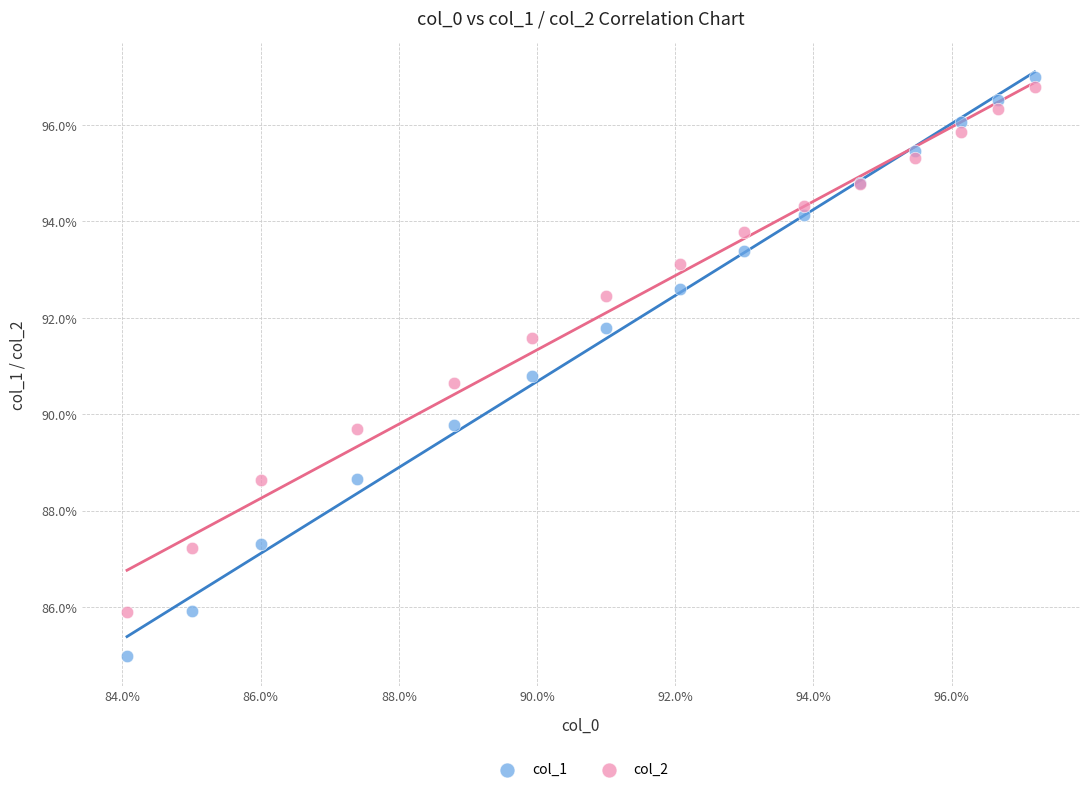

Which series has the largest Y range (max minus min)?

col_1